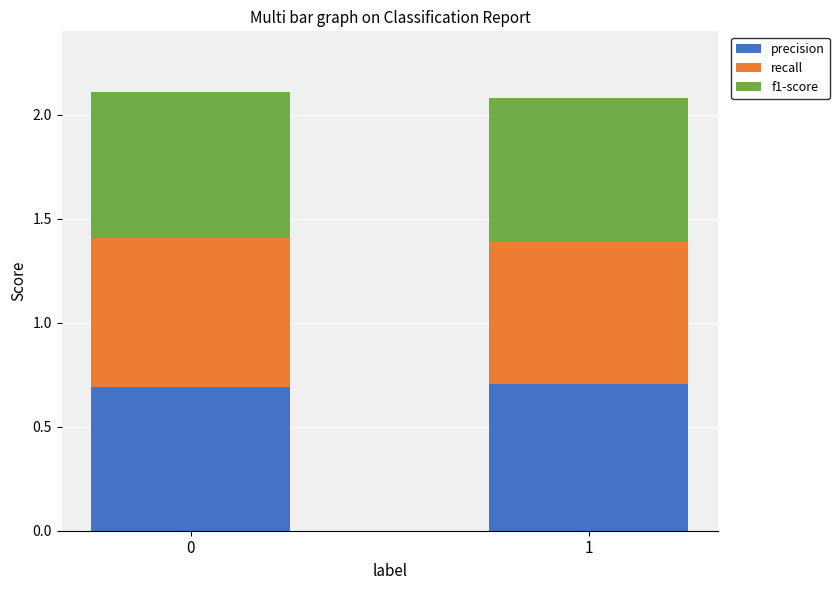

How many precision values are between 0 and 1?

2